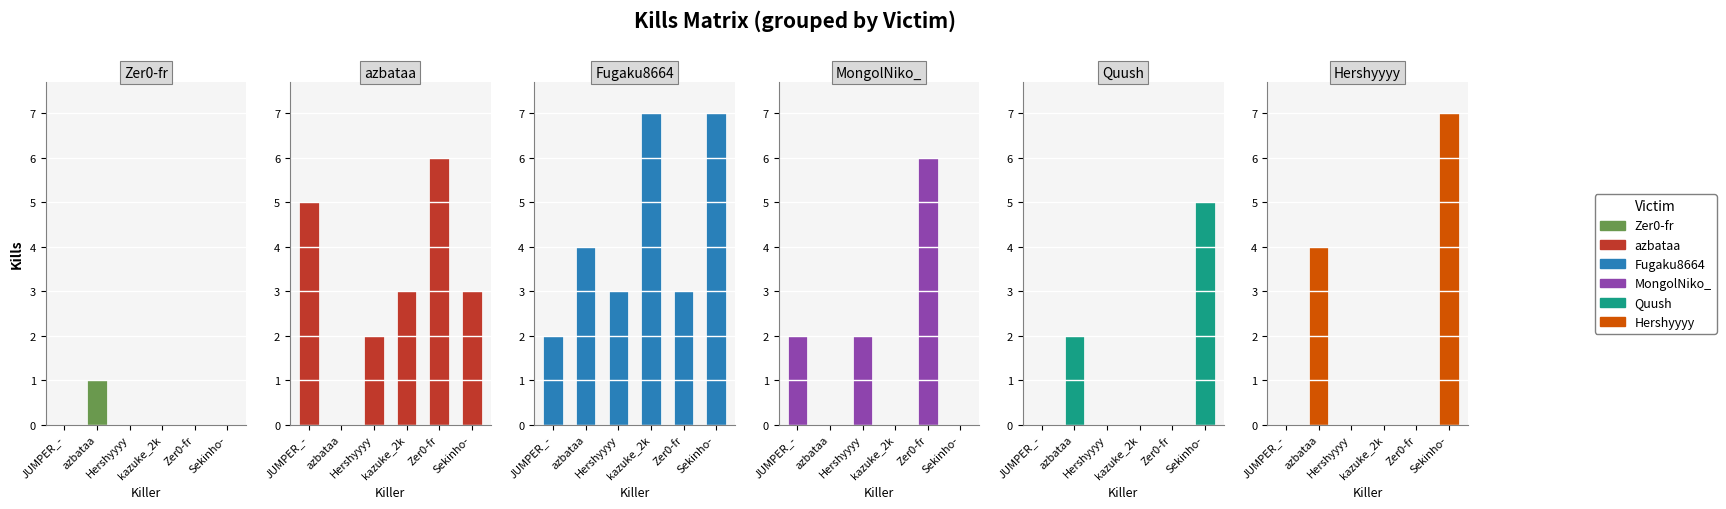

What is the value of the Fugaku8664 bar at the 2nd from the left?

4